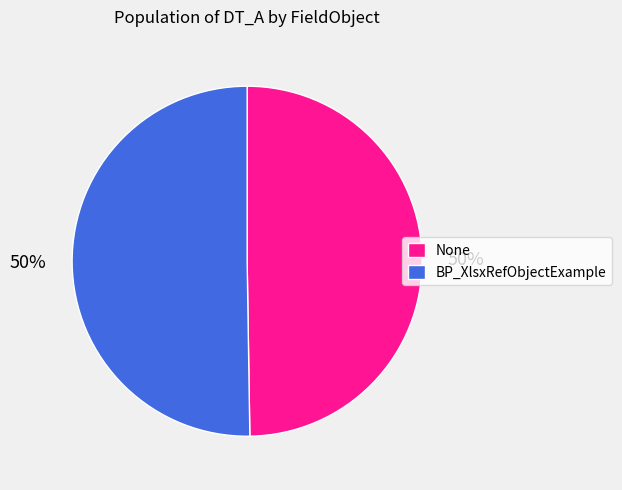

Approximately how many times larger is the value at None compared to BP_XlsxRefObjectExample?

1.0